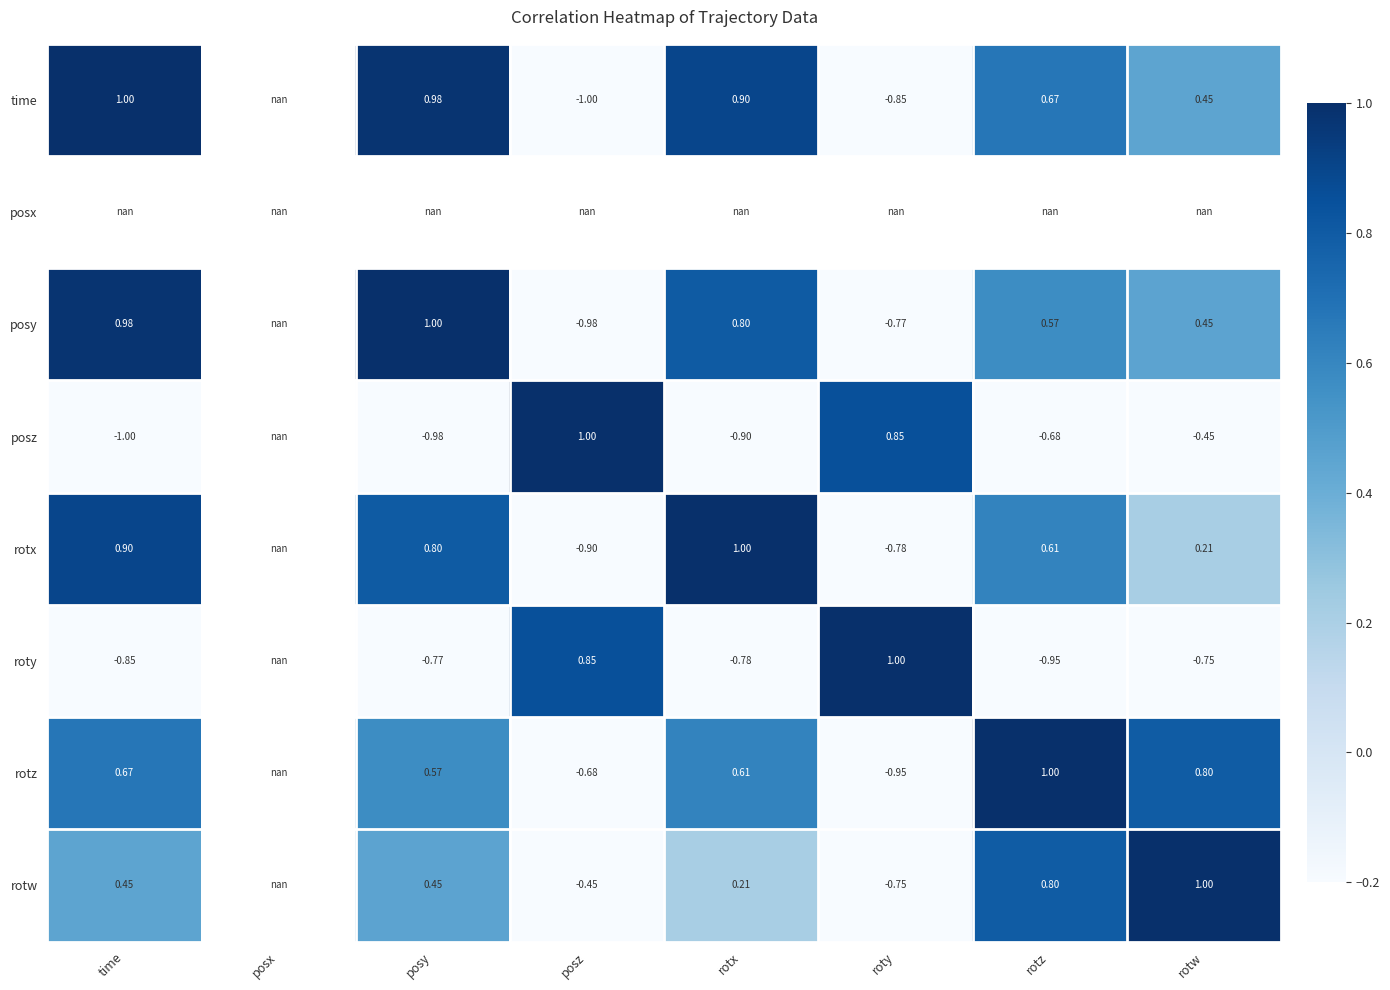

How many data points does each series have?

8